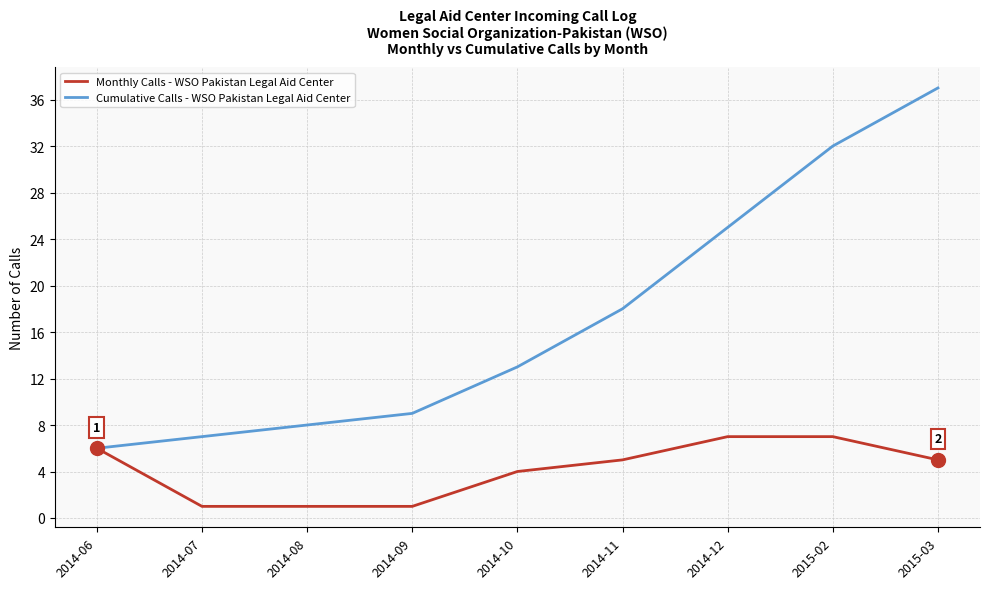

Read the Monthly Calls - WSO Pakistan Legal Aid Center value at 2015-03.

5